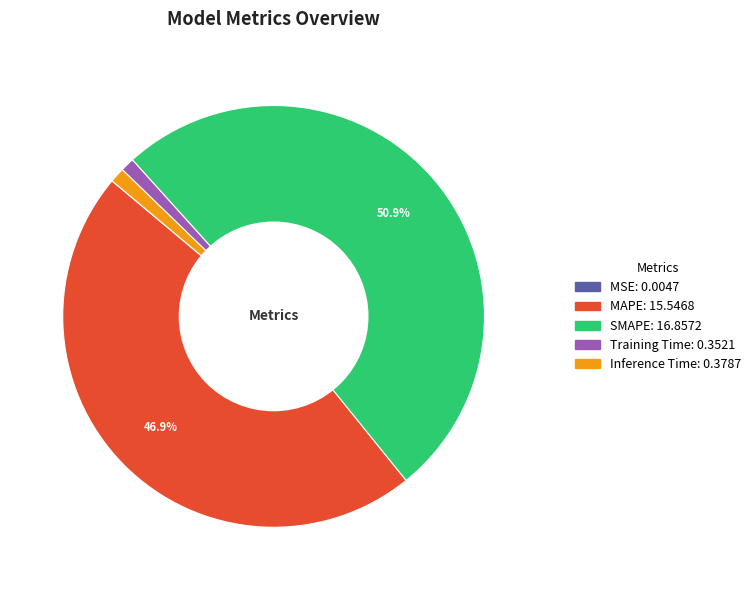

Does SMAPE account for over 50% of the chart?

Yes